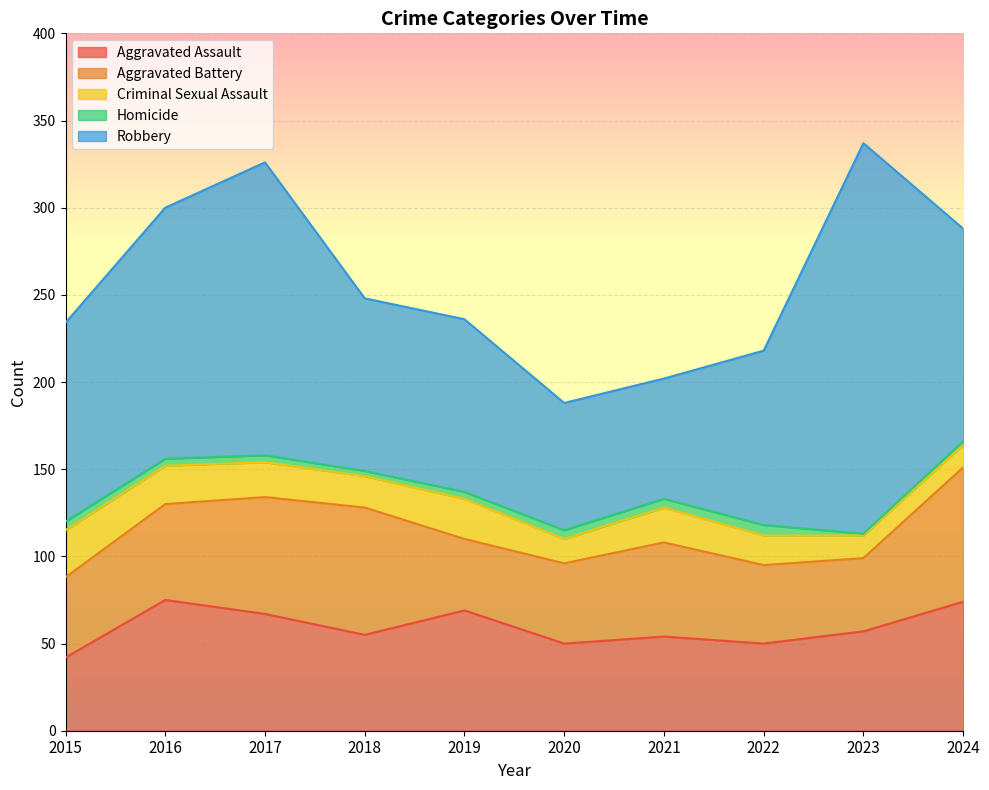

How many intersections are there between Aggravated Assault and Aggravated Battery?

3